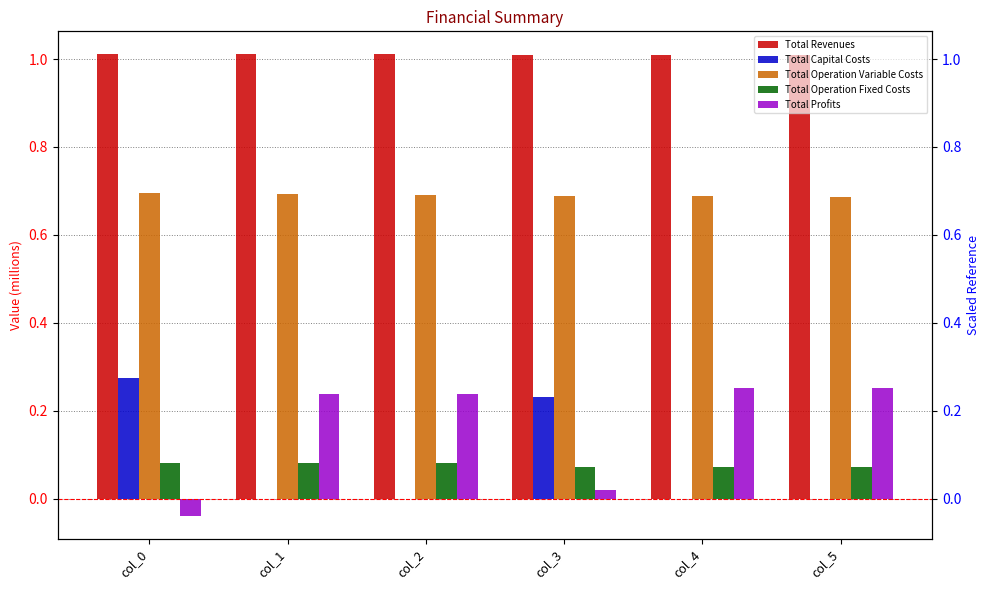

The value of Total Revenues at col_0 is 1.7. True or false?

False